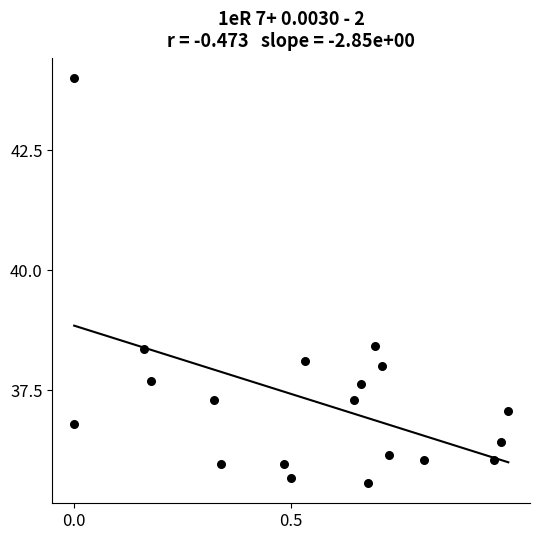

What is the range of Y values (max minus min)?

8.4